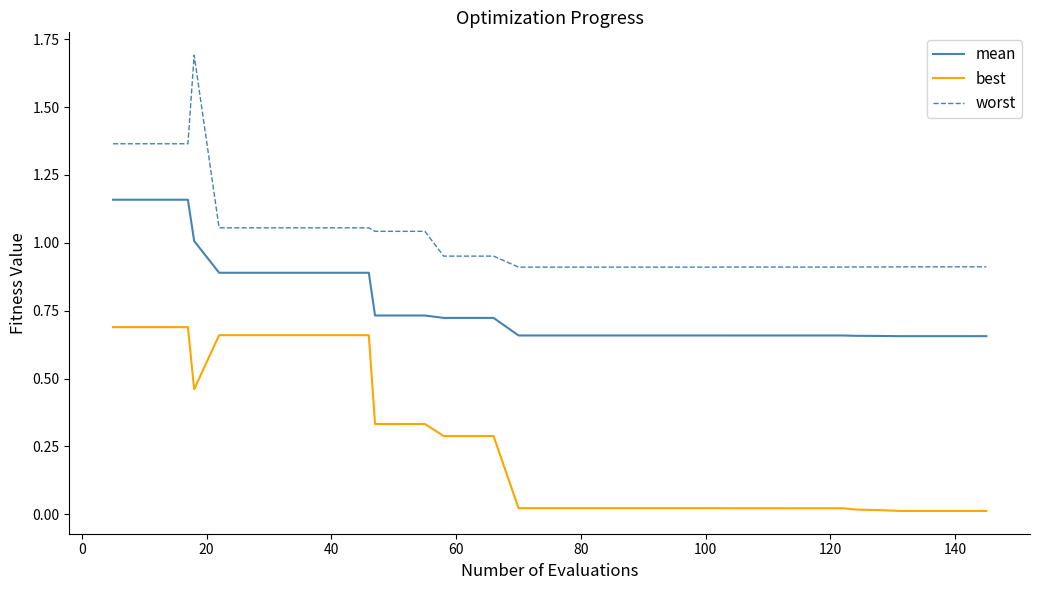

Which series has the largest range (max minus min)?

worst